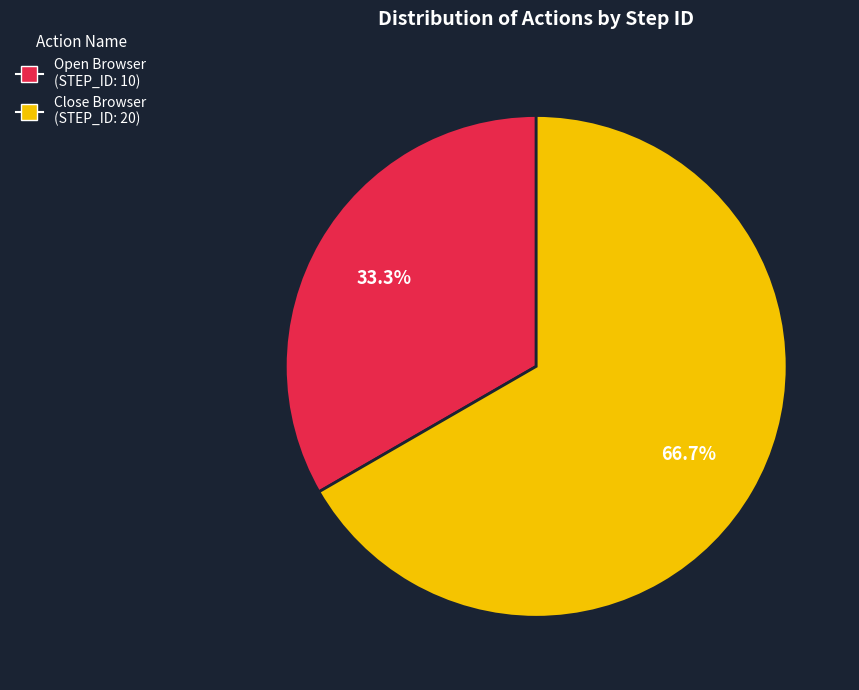

True or false: Close Browser accounts for 67% of the total.

True